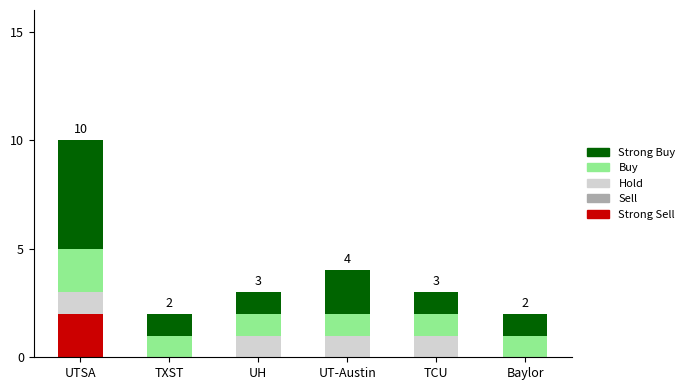

True or false: Strong Sell has a value of 3 at UTSA.

False